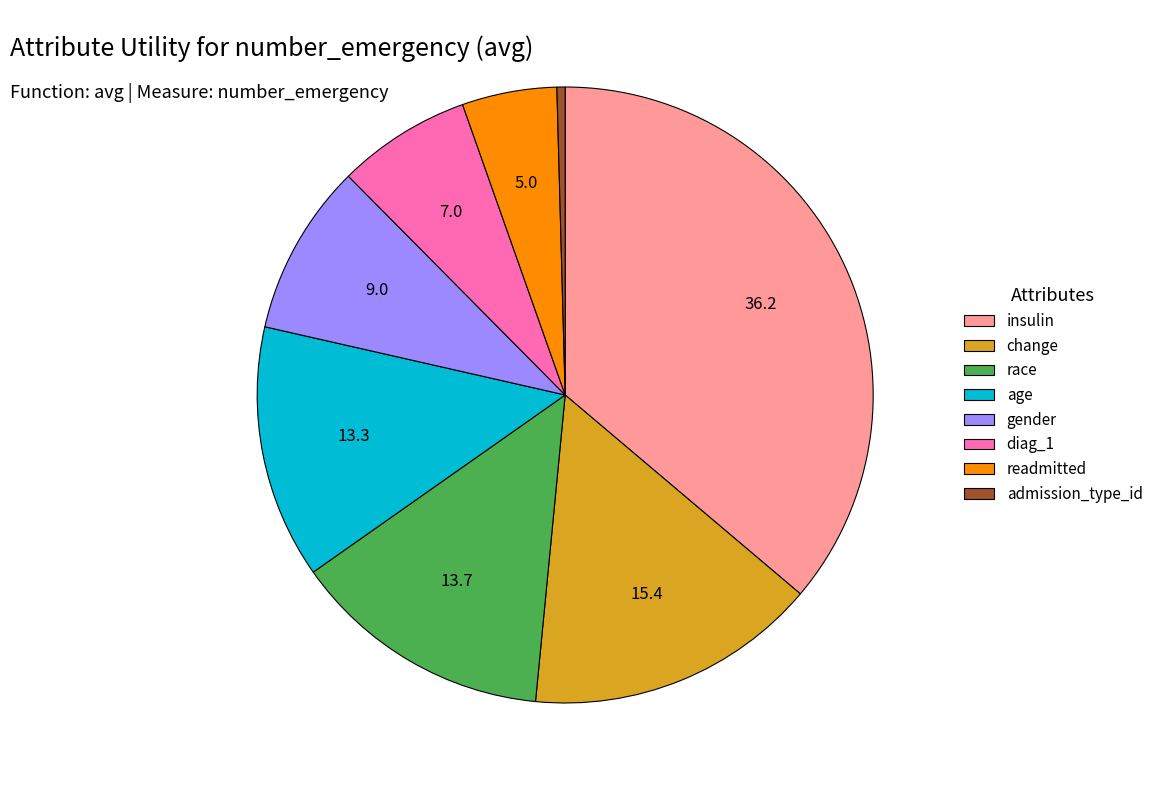

Is it true that change is 15% of the pie?

True